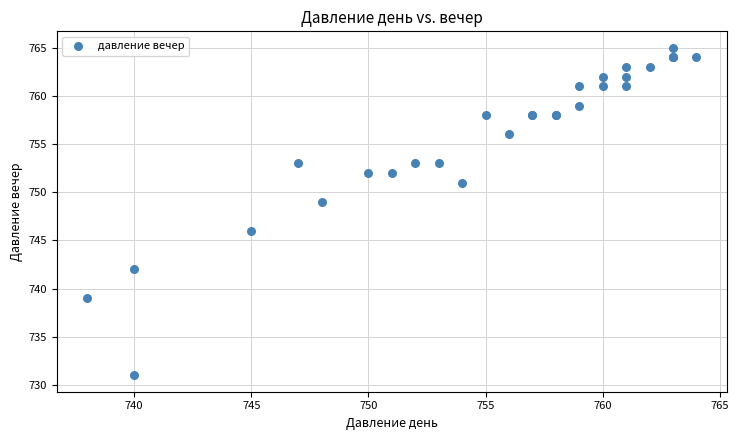

What Y value in the scatter plot is closest to 748?

749